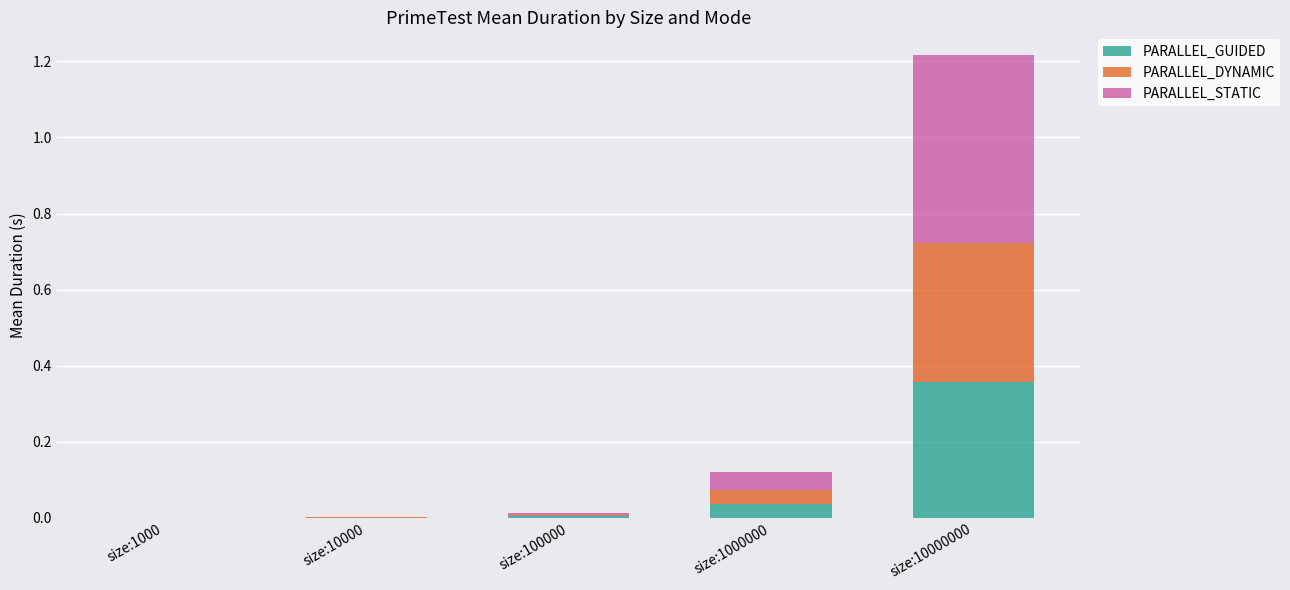

At which category is the sum across all series the highest?

size:10000000